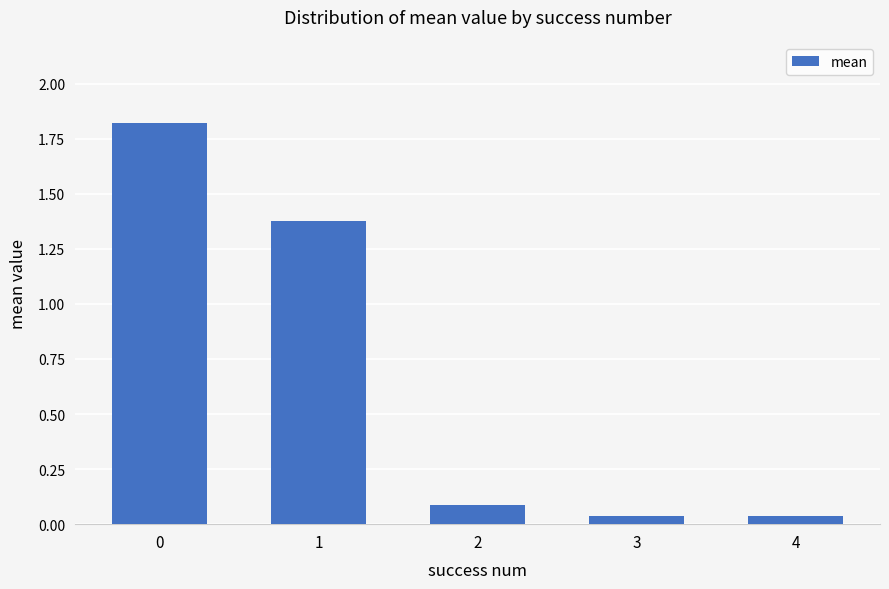

Does the chart contain stacked bars?

No